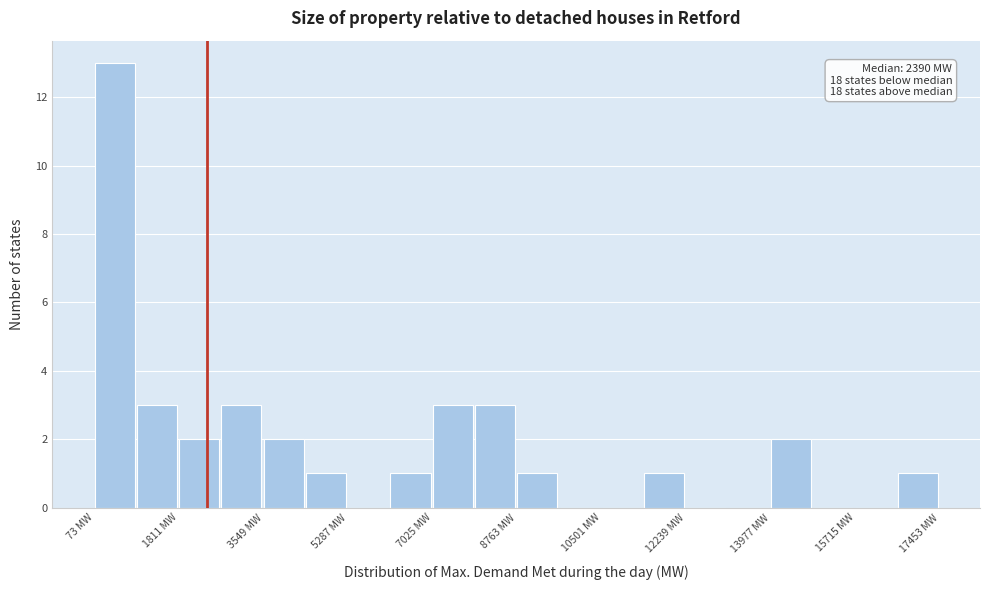

Over which range of the x-axis is the bar tallest?

0 to 1000